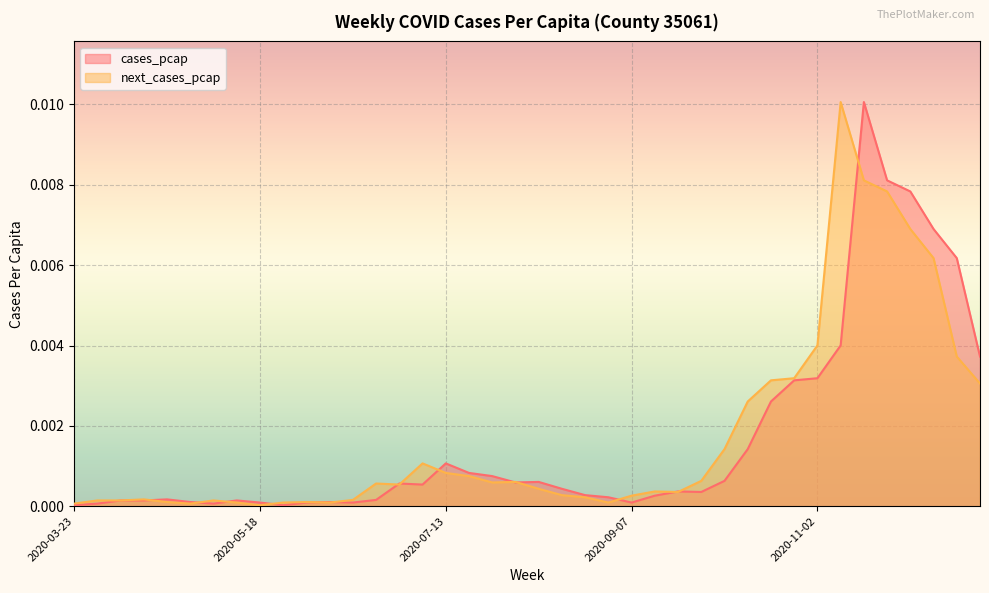

Which category has the lowest value across all series?

2020-03-23